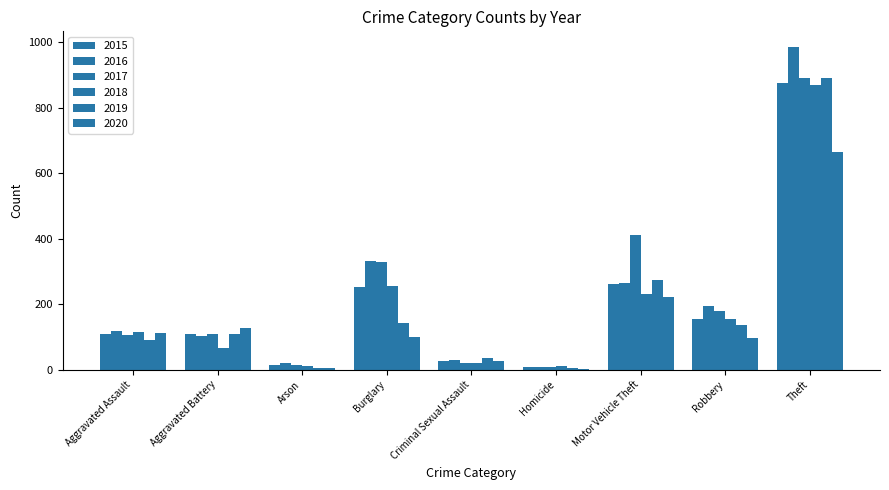

Does the chart contain stacked bars?

No